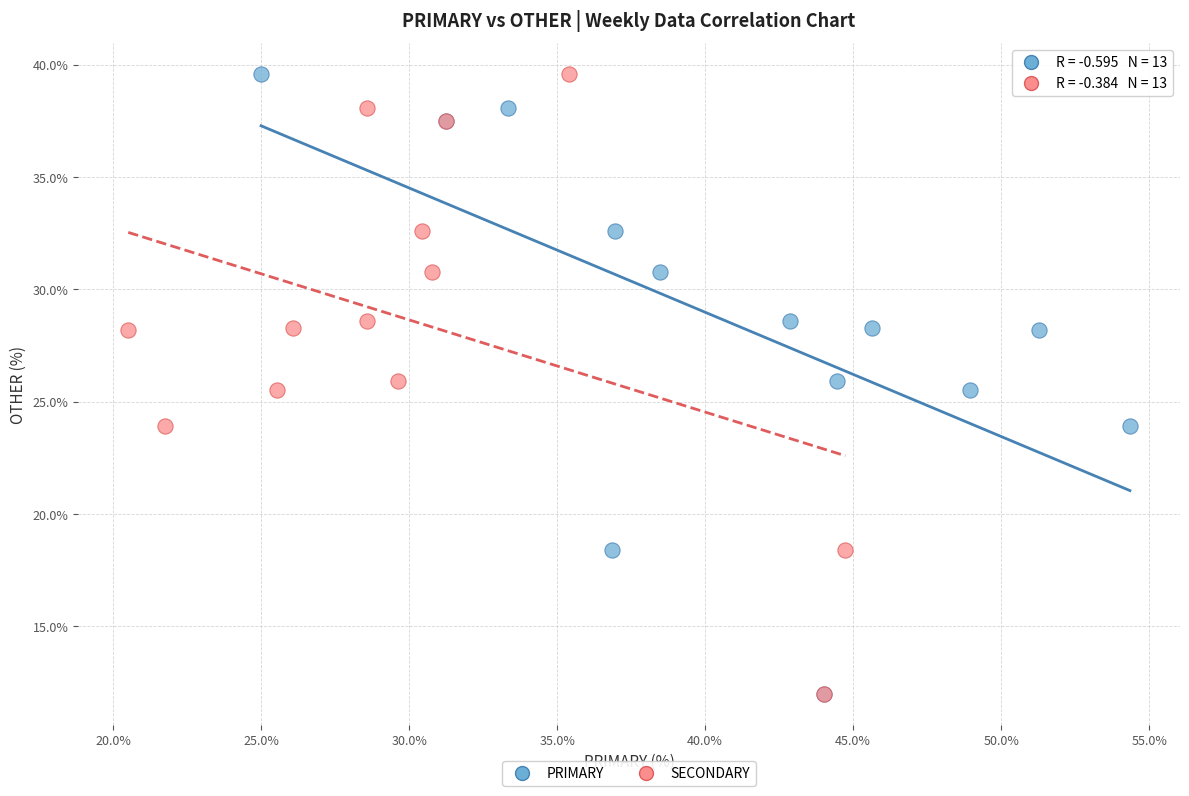

What are all the series names shown in the legend?

PRIMARY, SECONDARY